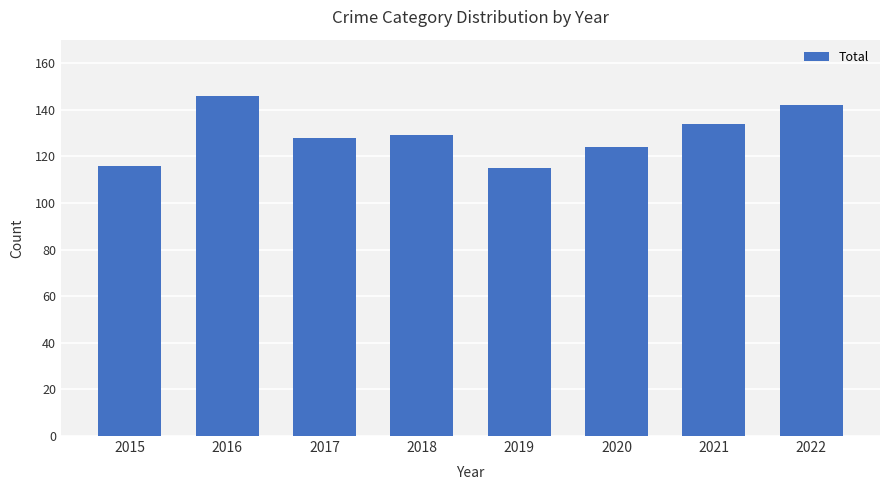

Which label corresponds to the largest value in the chart?

2016